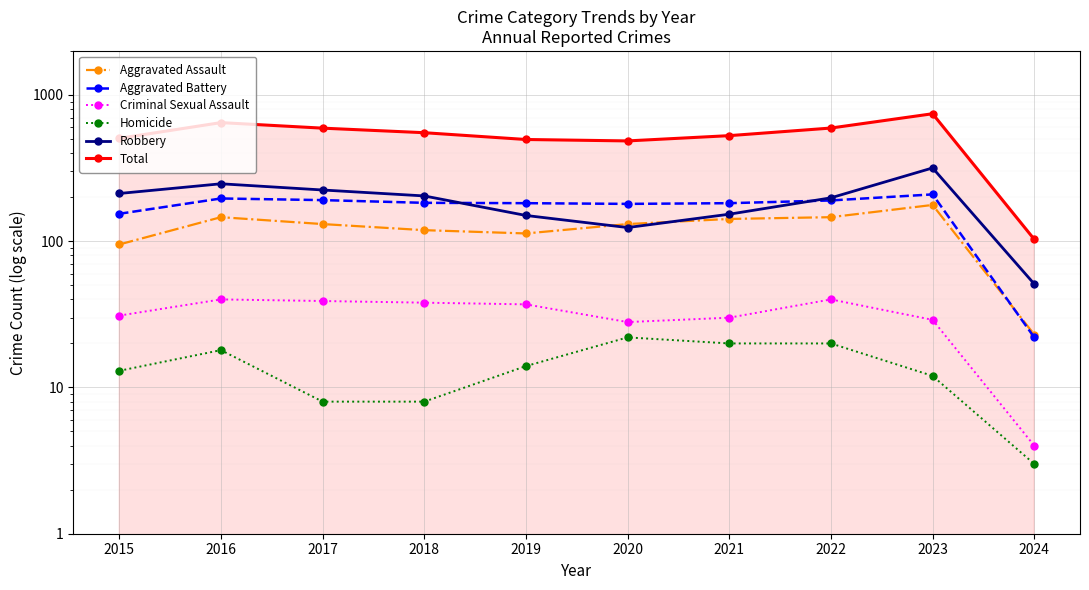

At which category is the sum across all series the highest?

2023